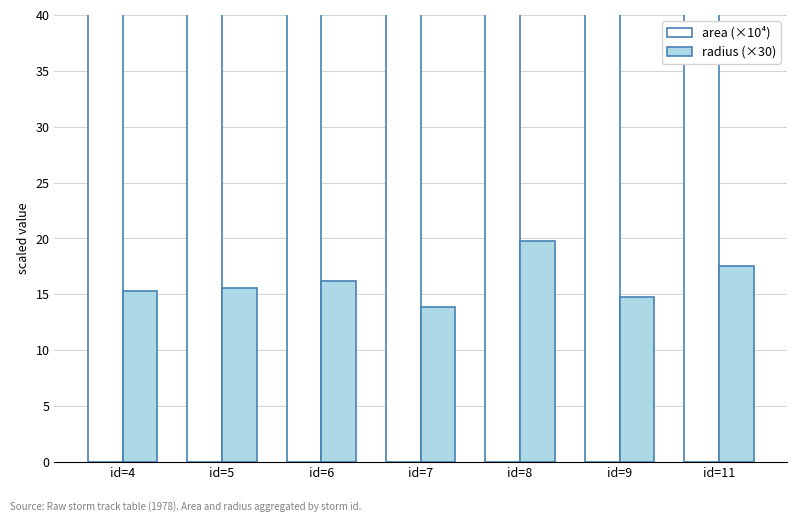

What is the minimum value shown in the chart?

13.8